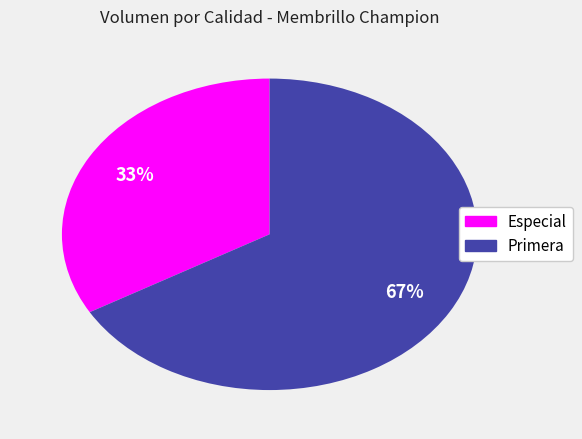

Is it true that Especial is 33% of the pie?

True